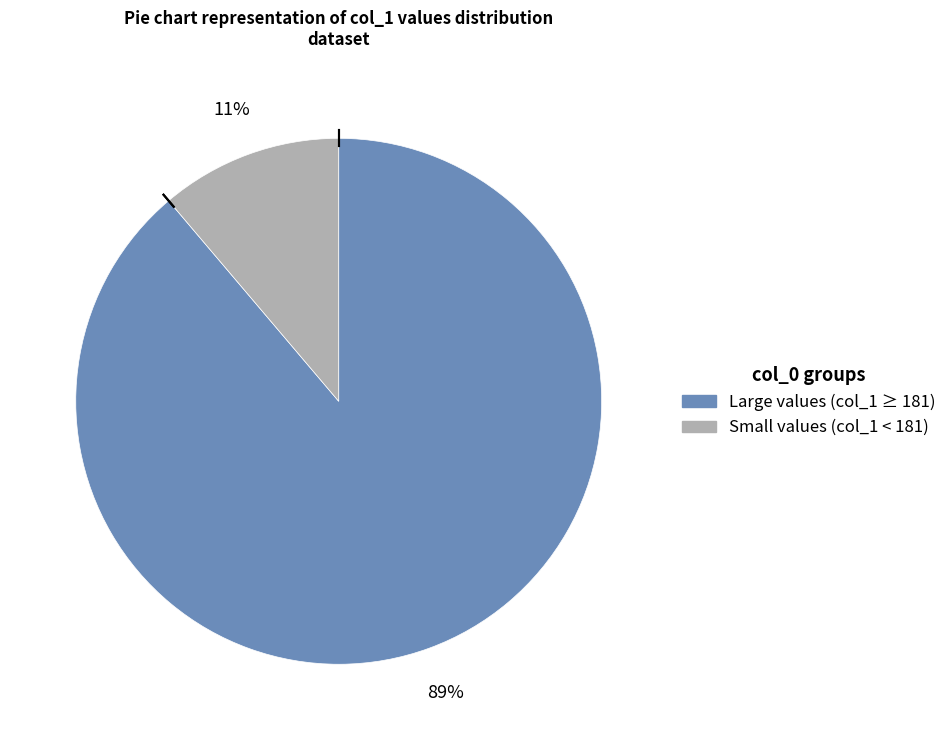

Does any single category account for the majority?

Yes